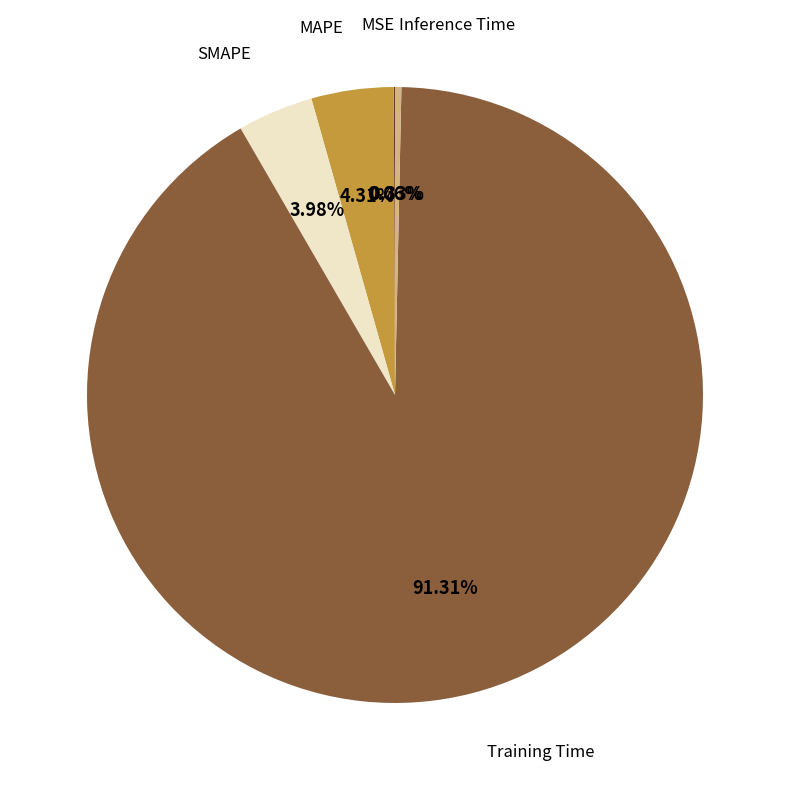

To the nearest percent, what percentage of the pie is SMAPE?

4%